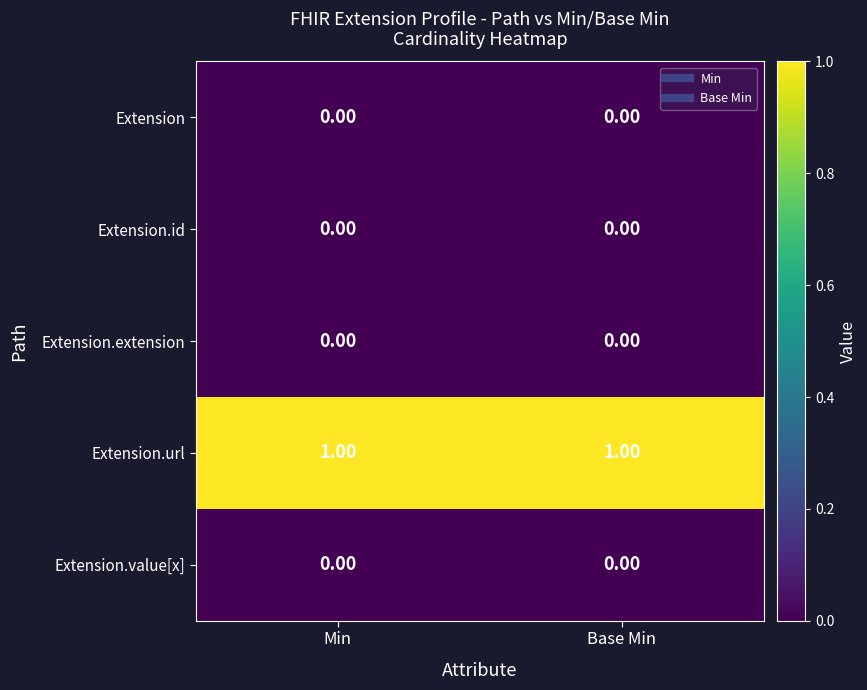

How many series are shown in this chart?

5